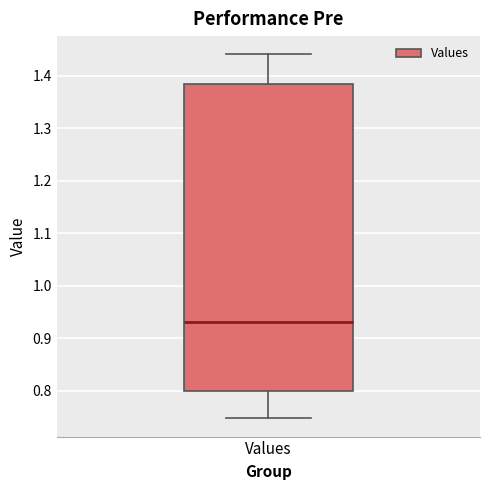

Where does the lower whisker of the box for Values end on the y-axis? The values are not printed on the chart, so give them approximately, as read against the axis.

0.75